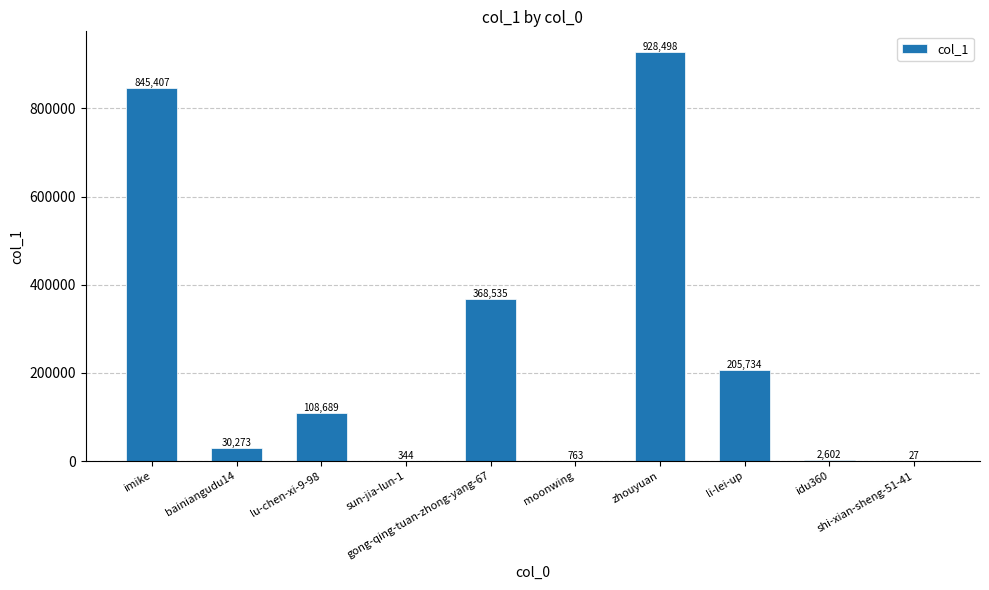

What is the greatest value displayed?

928498